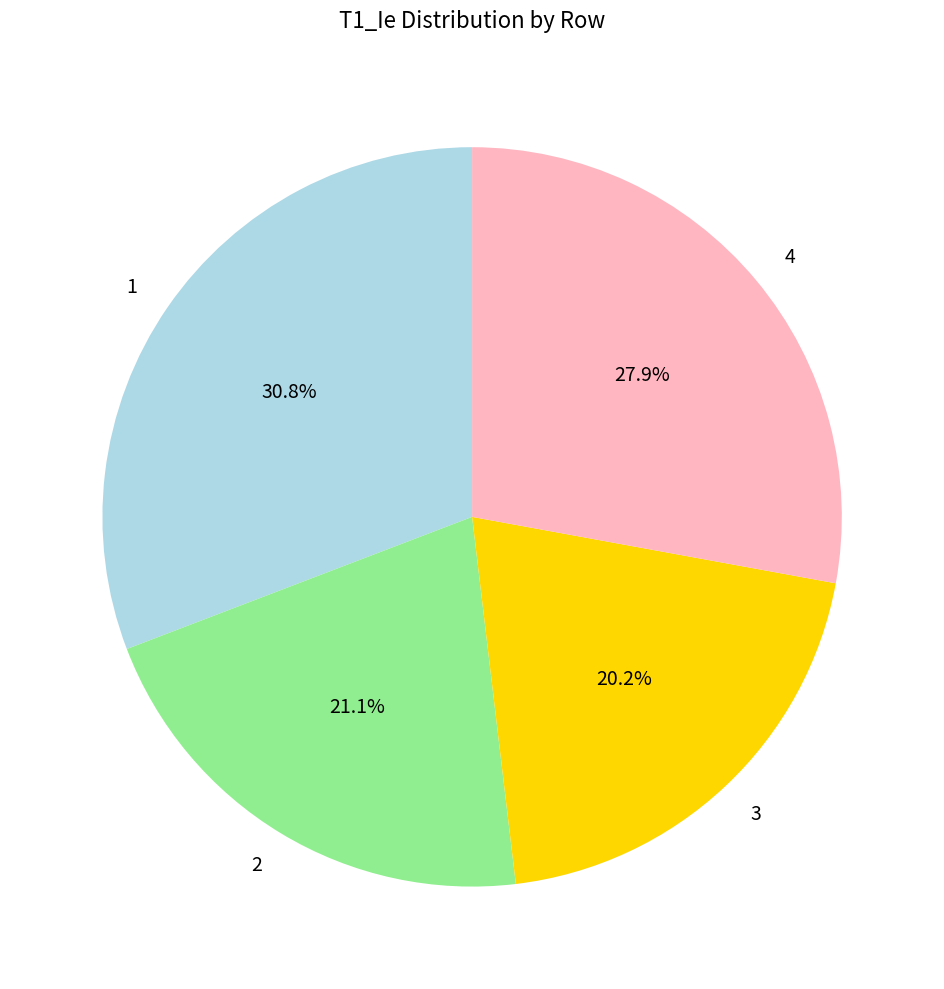

Which category has the biggest portion of the pie?

1